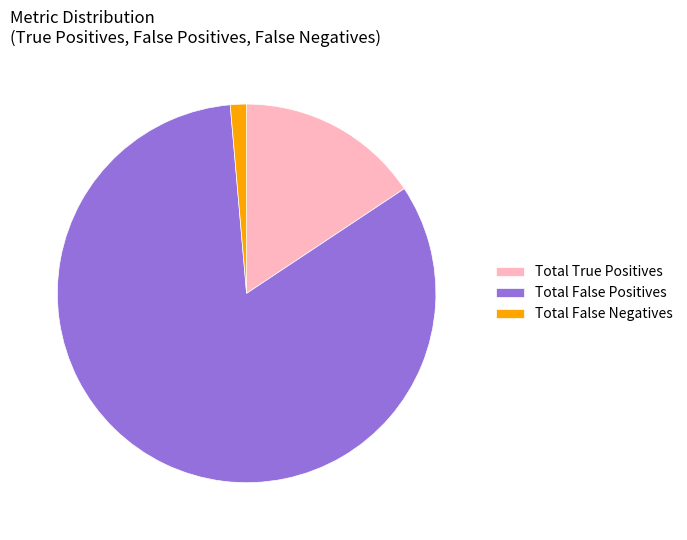

Which category has the biggest portion of the pie?

Total False Positives